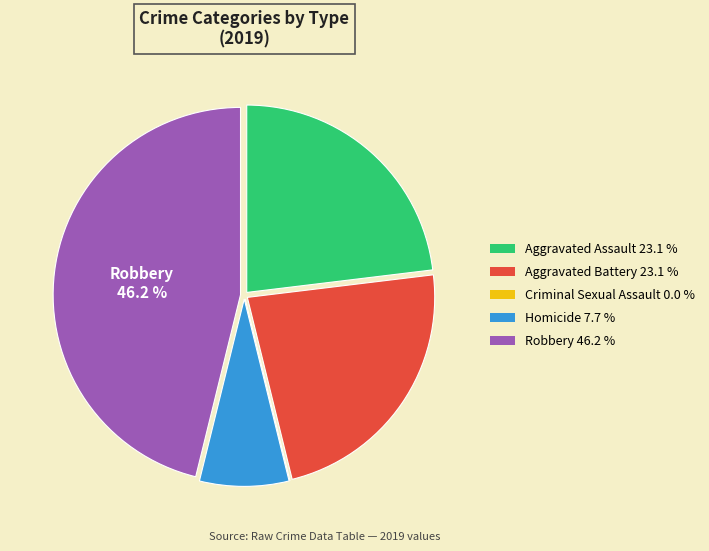

Between Aggravated Battery 23.1 % and Robbery 46.2 %, which is larger?

Robbery 46.2 %